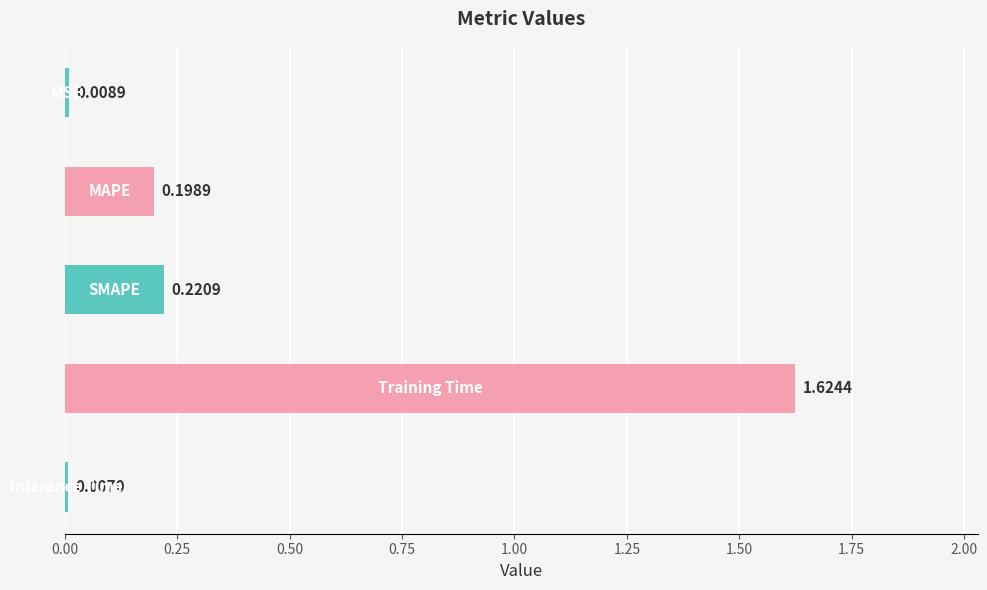

Are the bars grouped side by side (vs. stacked)?

No